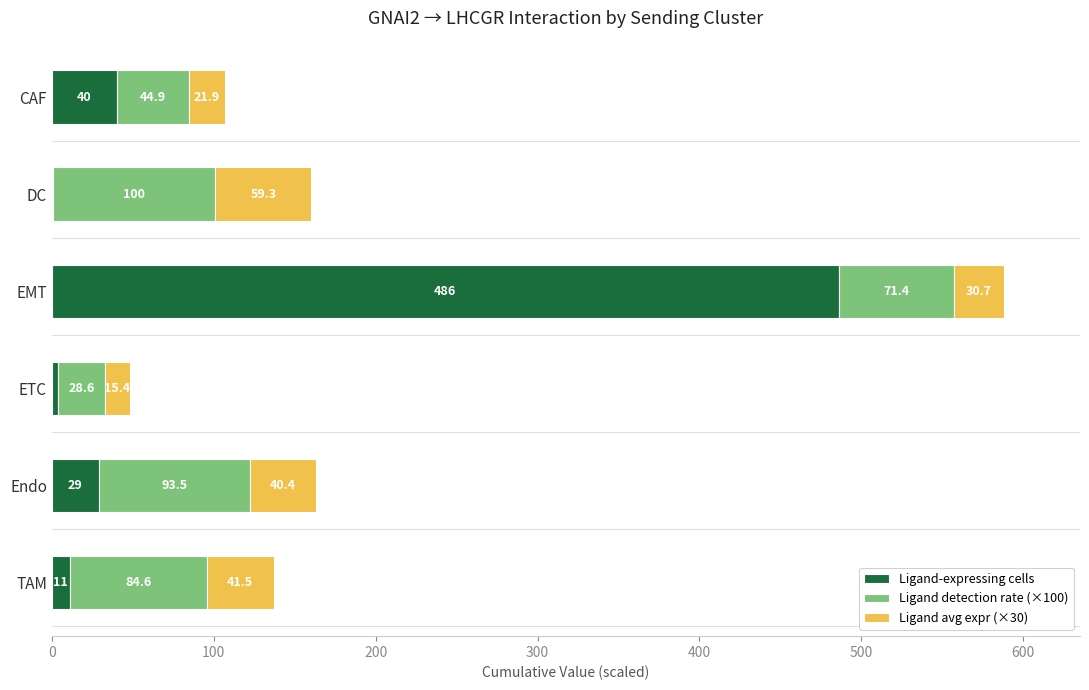

Is it true that Ligand-expressing cells equals 4.0 at ETC?

True